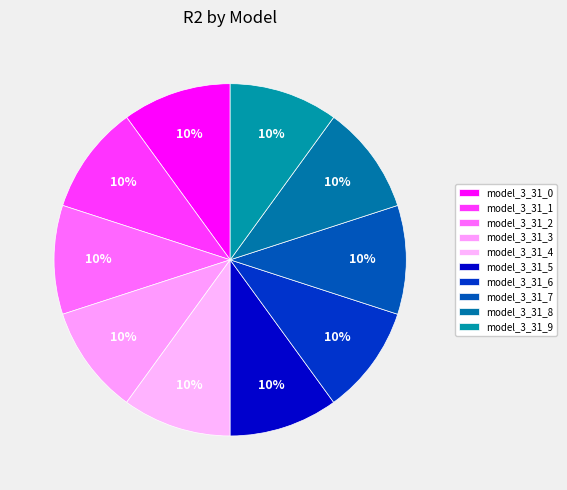

What percentage is NOT represented by model_3_31_8?

90.0%